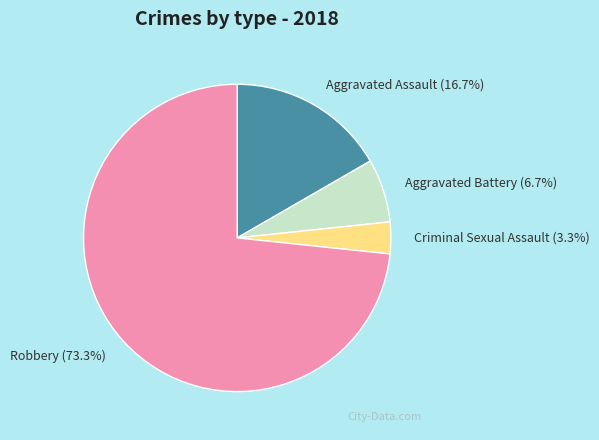

Count the number of slices in the pie.

4